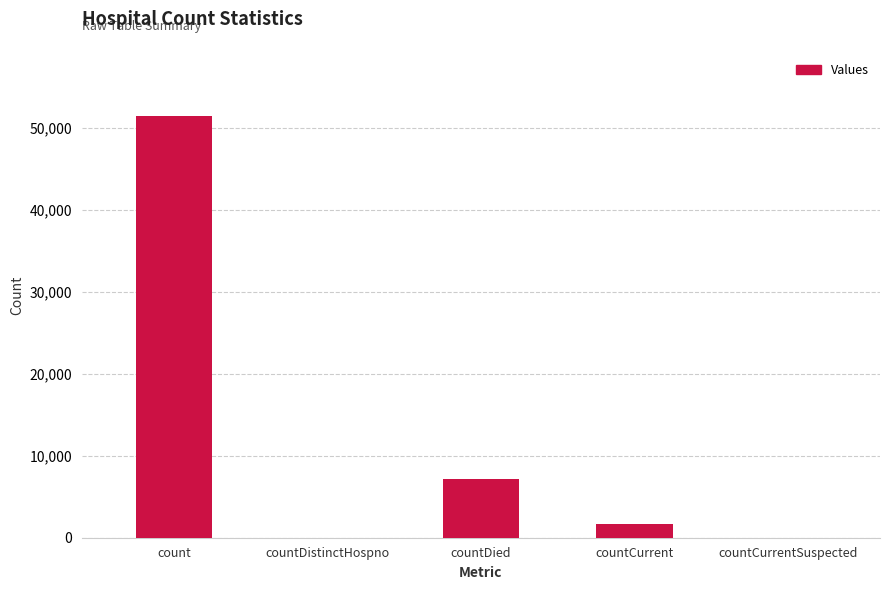

At which label does the data first exceed 1679?

count